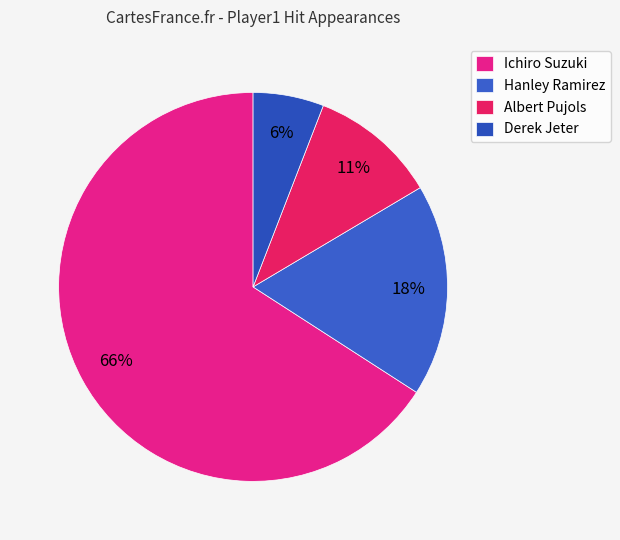

What is the majority slice?

Ichiro Suzuki